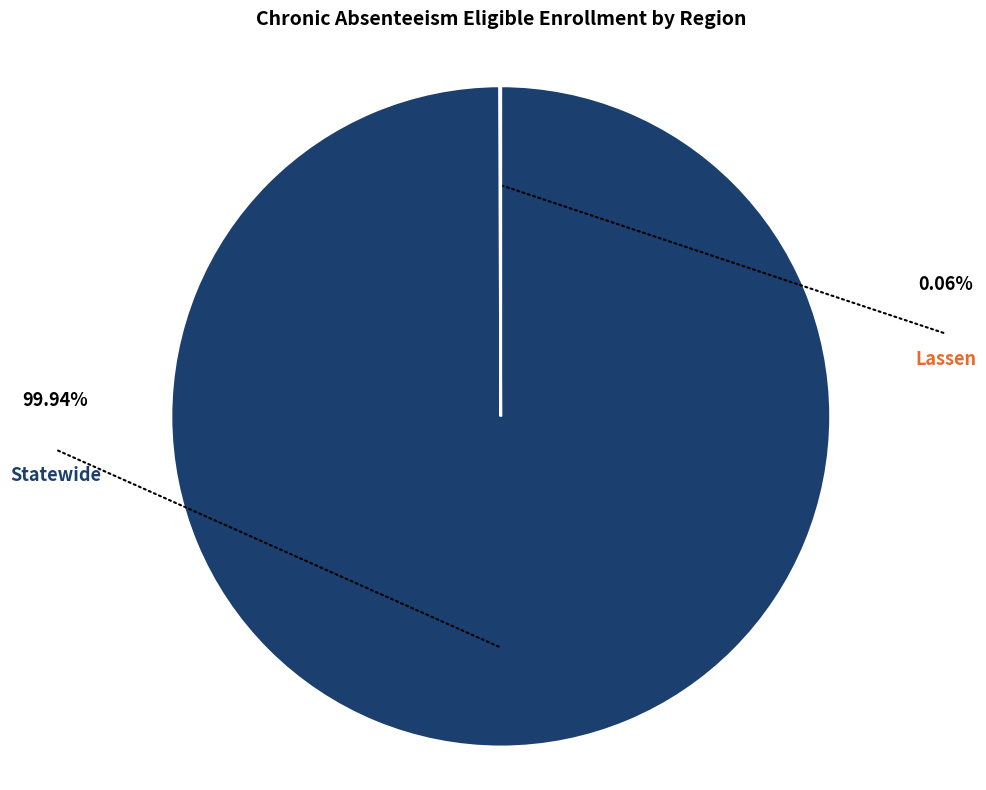

Does any single category account for the majority?

Yes